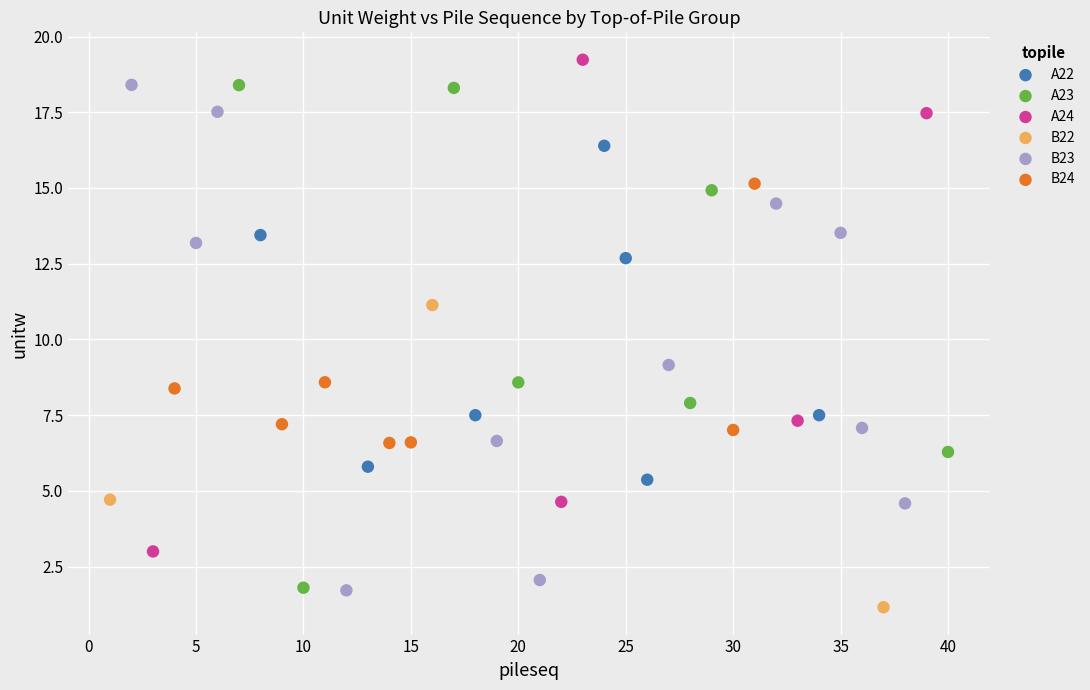

Which series contains the highest Y value?

A24